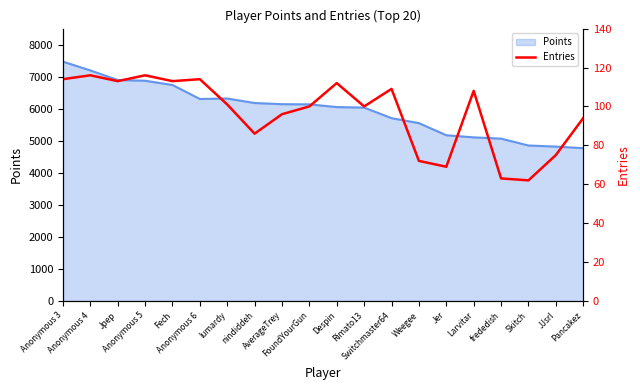

Where does the data first go above 101?

Anonymous 3